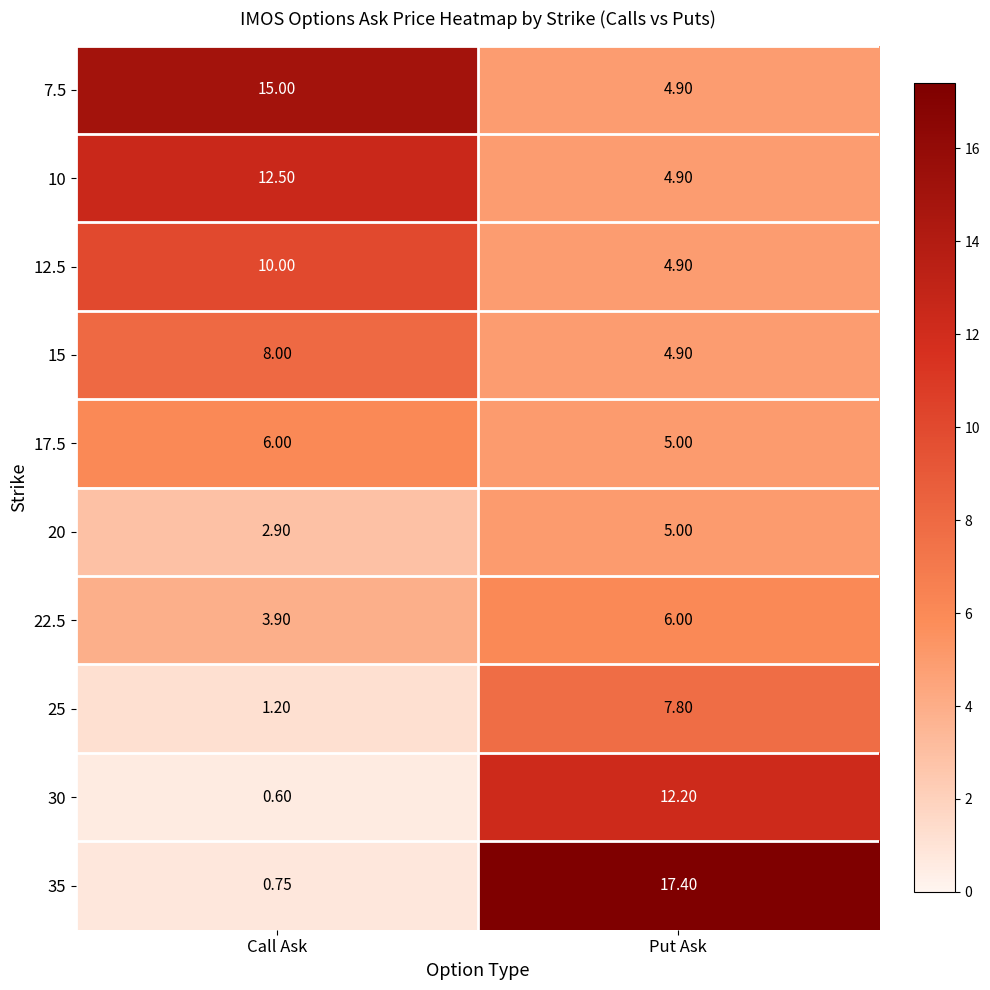

Rank the categories by 25 value from highest to lowest.

Put Ask, Call Ask